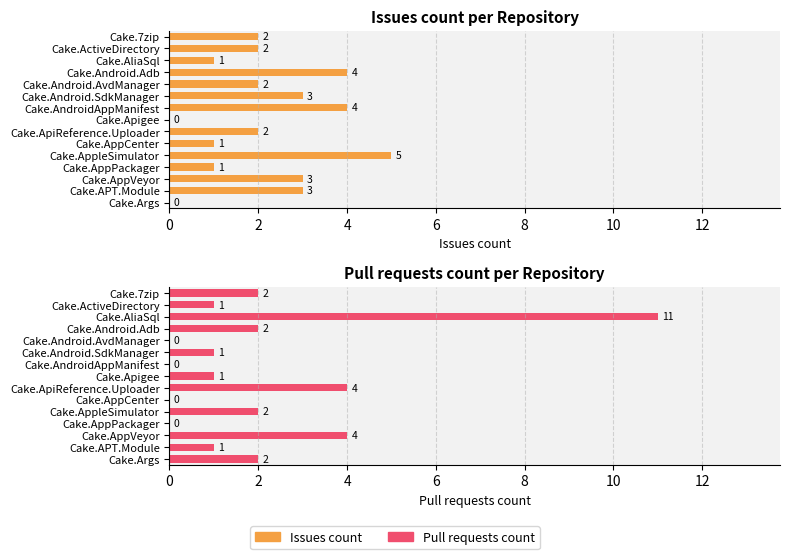

How many Issues count values are between 1 and 3?

10